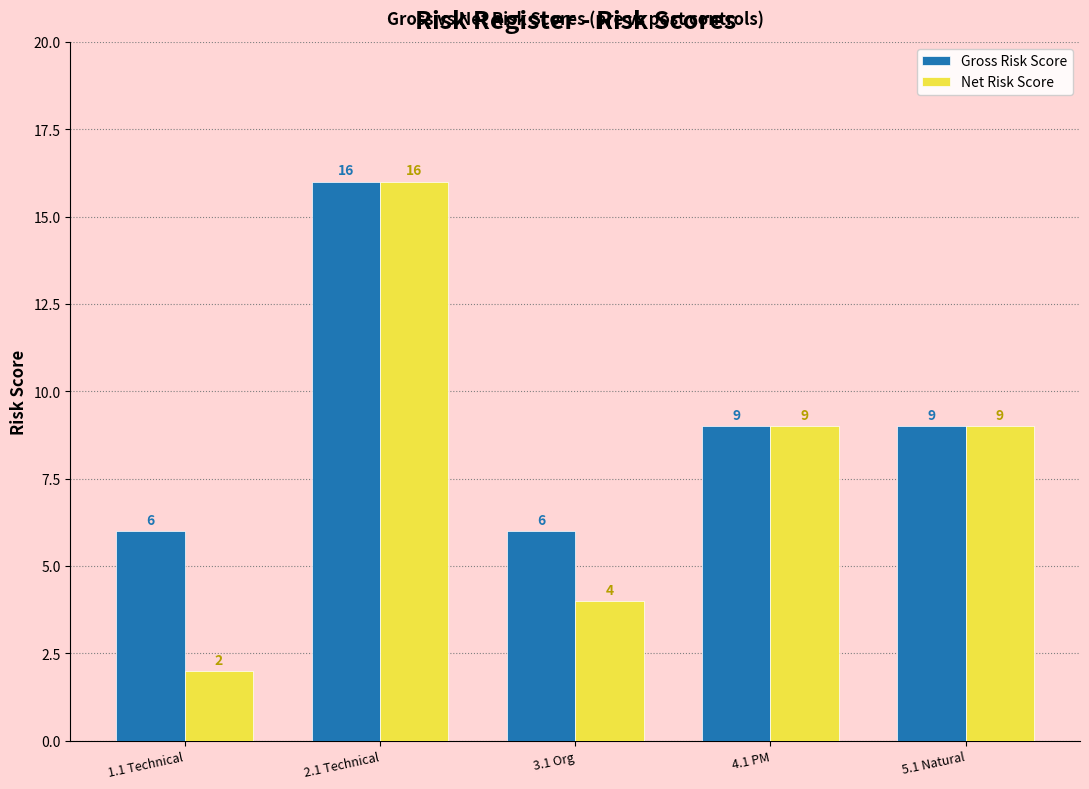

Reading right to left, list all the values displayed in this chart.

Gross Risk Score: 9	9	6	16	6
Net Risk Score: 9	9	4	16	2